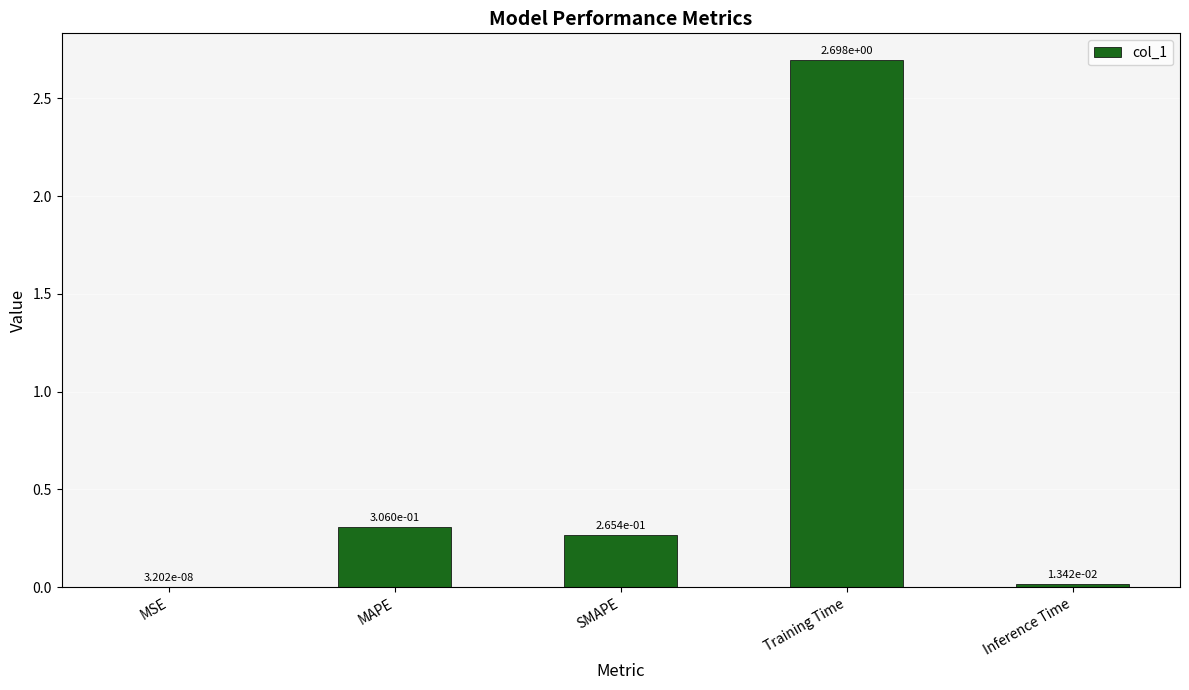

How many series are shown in this chart?

1